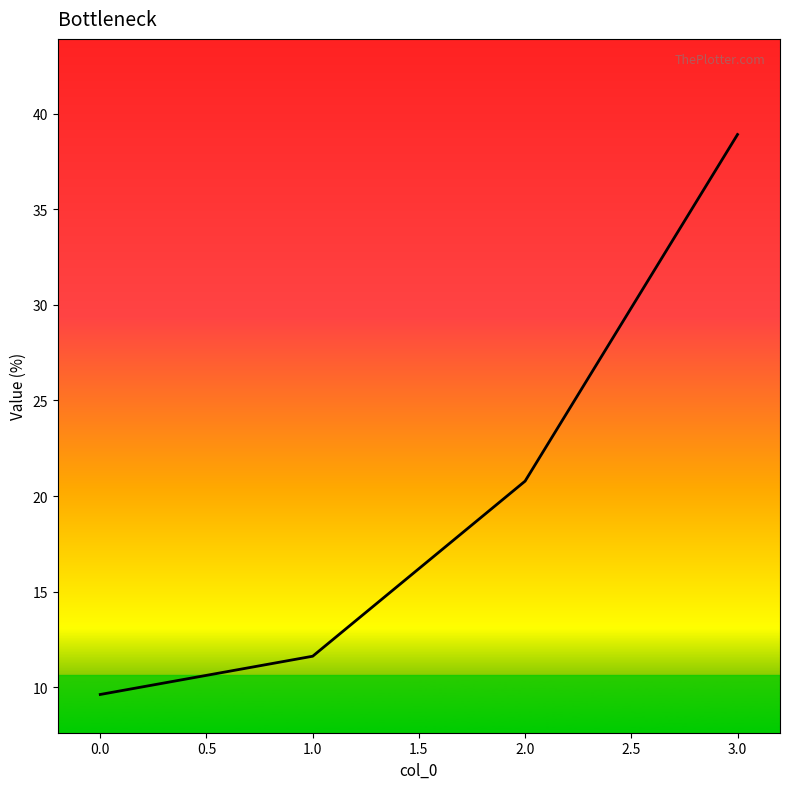

Does the chart display data point markers on the line(s)?

No